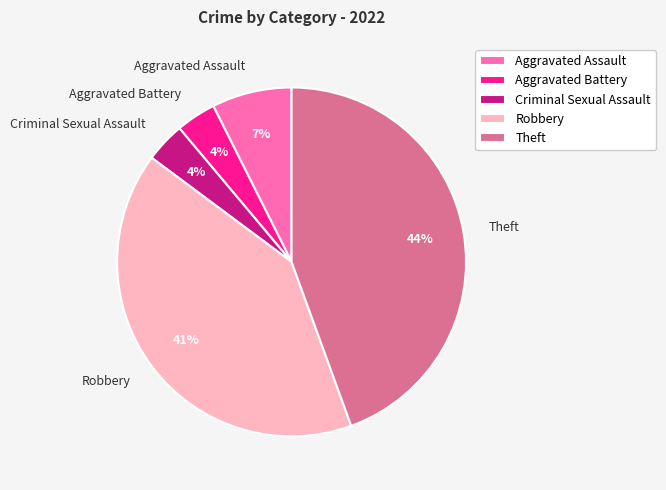

True or false: Aggravated Assault accounts for 7% of the total.

True